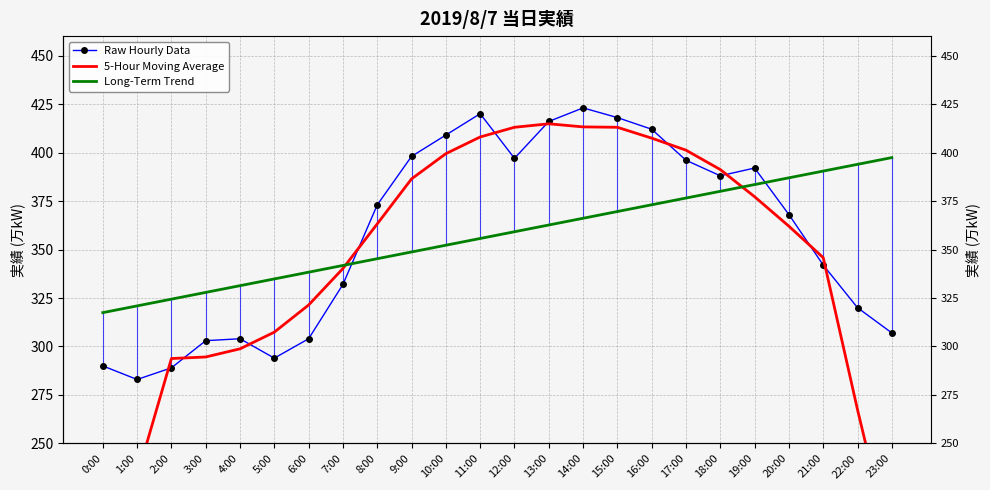

How many intersections are there between Raw Hourly Data and Long-Term Trend?

2